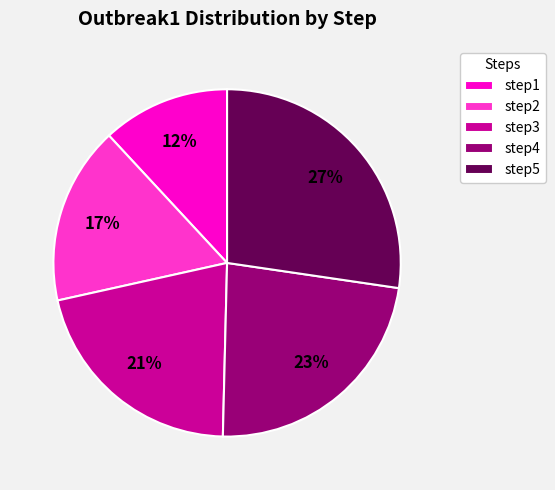

What percentage is the step1 slice, to the nearest percent?

12%